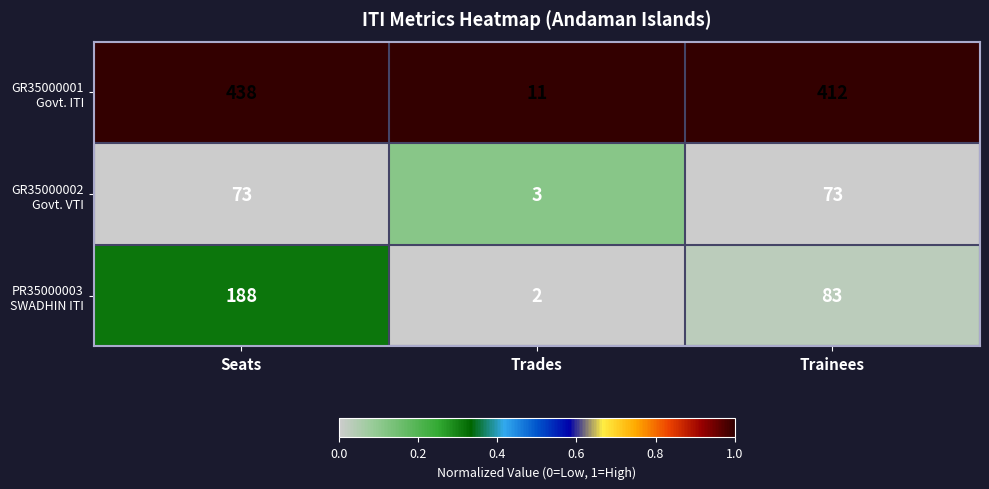

At which category is the sum across all series the highest?

Seats